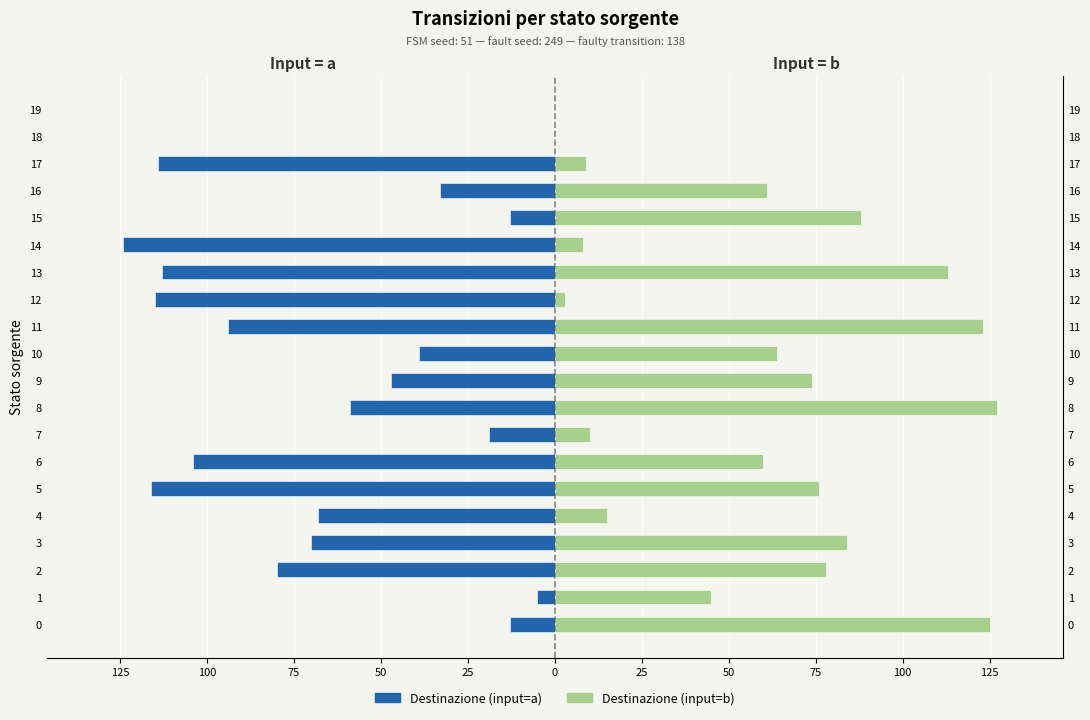

Which series has the largest range (max minus min)?

Destinazione (input=b)